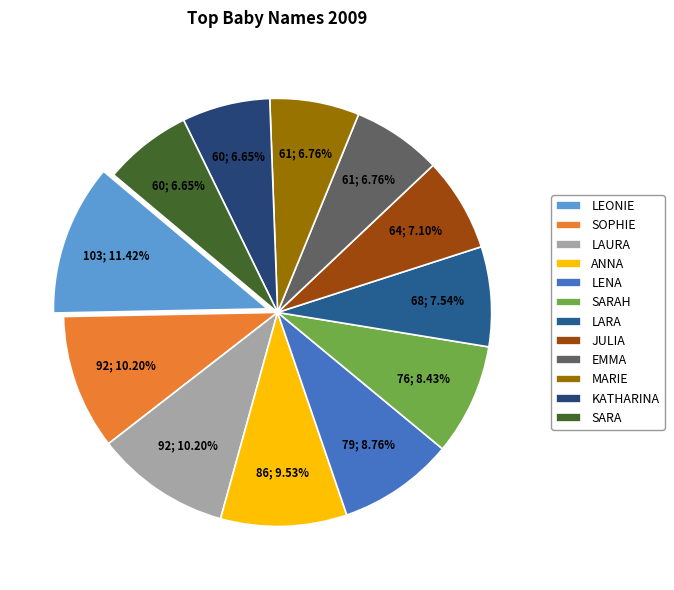

Which category has the biggest portion of the pie?

LEONIE